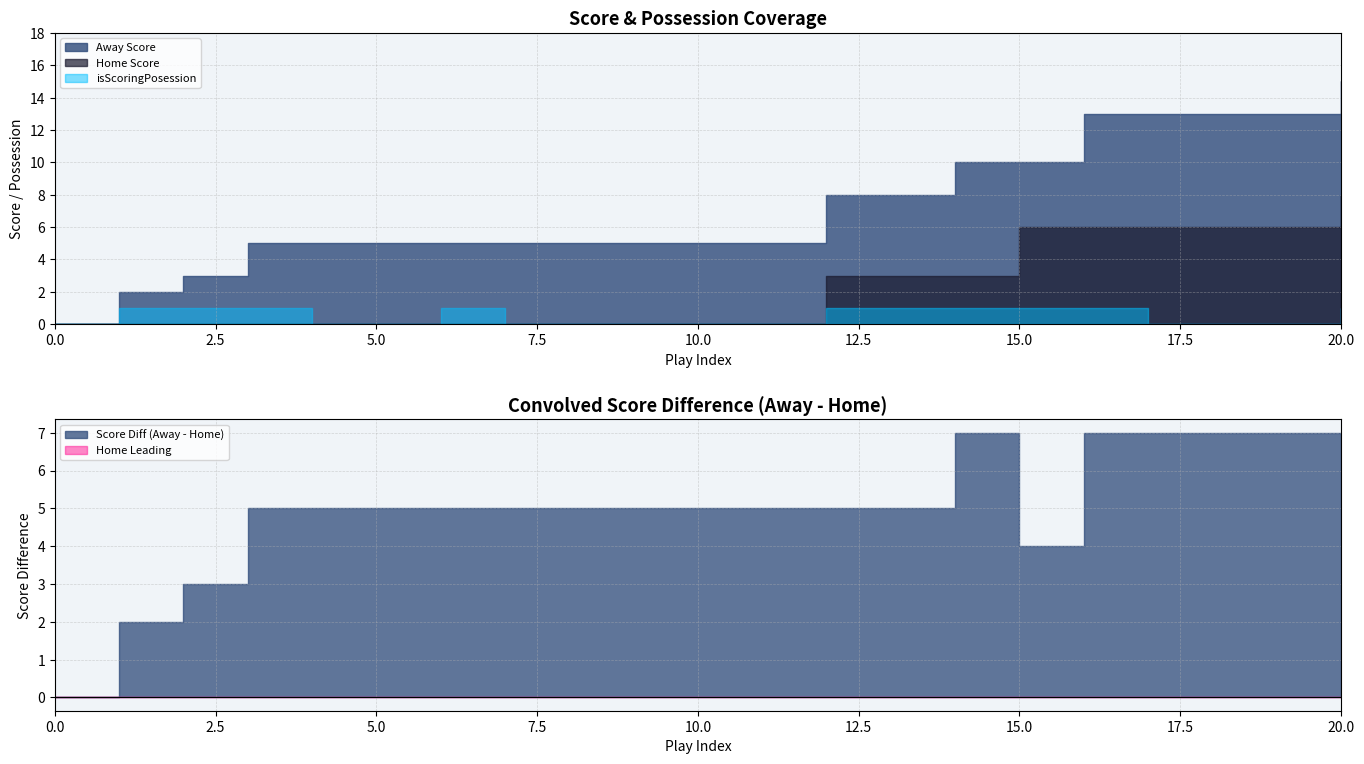

Is it true that Away Score equals 13 at 19?

True